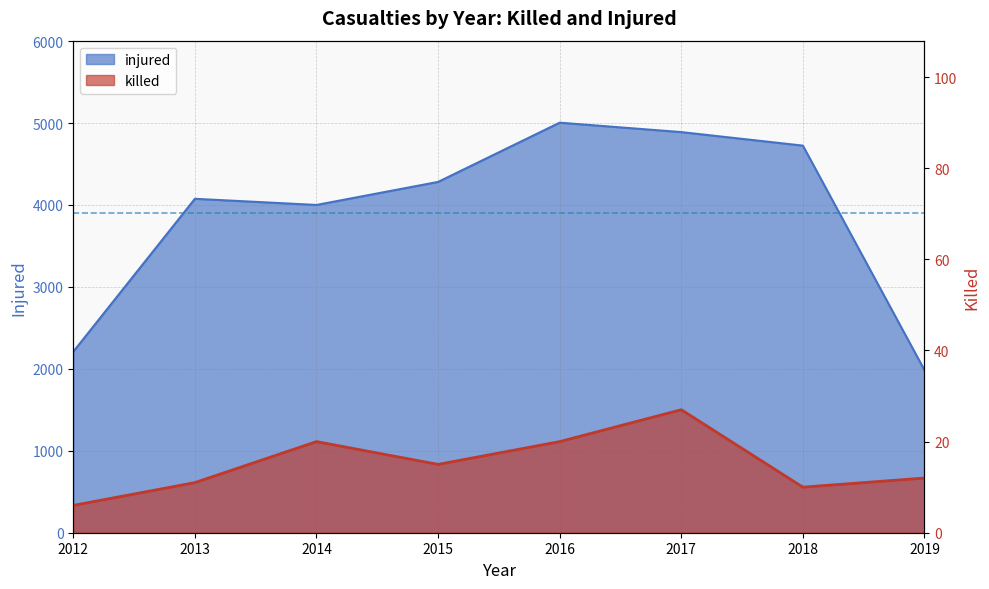

What is the maximum value for injured?

5004